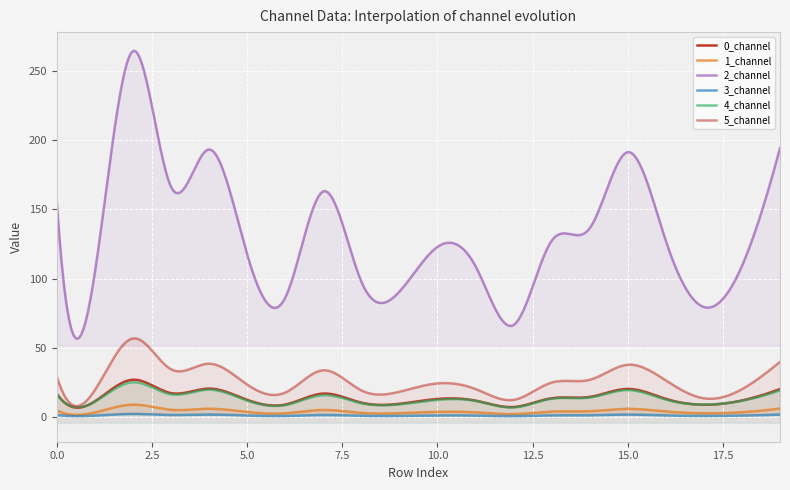

Reading left to right, list all the values displayed in this chart.

0_channel: 16.9	11.4	27.0	17.3	20.5	12.5	9.0	16.9	10.4	9.6	13.1	11.9	7.3	13.6	14.5	20.3	13.2	8.9	12.0	20.2
1_channel: 4.9	3.3	8.9	5.3	6.0	3.7	2.8	5.1	3.0	2.8	3.8	3.4	2.1	4.0	4.2	5.9	4.1	2.7	3.5	6.2
2_channel: 155.9	104.3	264.4	166.4	193.3	117.7	86.1	163.1	98.0	90.6	122.9	109.0	66.5	127.3	136.4	191.4	127.4	79.5	109.1	194.4
3_channel: 1.5	1.0	2.3	1.5	1.8	1.1	0.8	1.4	0.9	0.8	1.1	1.1	0.6	1.2	1.3	1.8	1.1	0.8	1.1	1.7
4_channel: 16.7	11.1	25.1	16.4	19.8	11.9	8.7	15.8	10.0	9.2	12.4	11.7	6.9	13.3	14.1	19.5	12.6	9.0	11.8	19.3
5_channel: 29.4	19.5	56.8	34.5	38.5	23.5	17.6	33.8	19.3	18.3	24.3	20.3	12.4	24.9	26.9	37.8	26.5	13.6	20.1	39.8